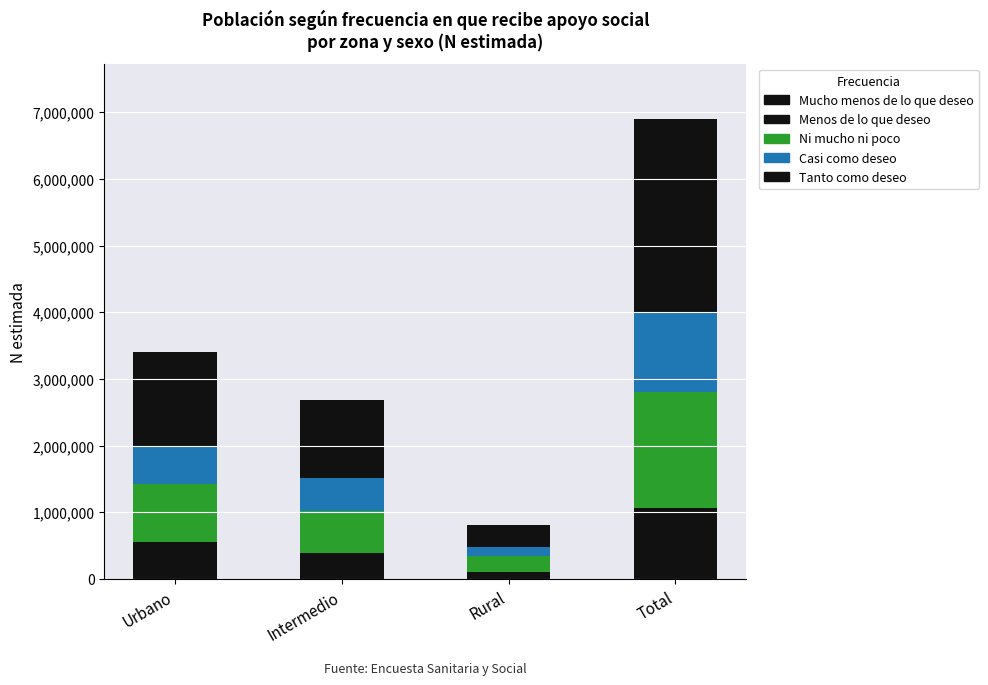

How many categories are shown in the chart?

4